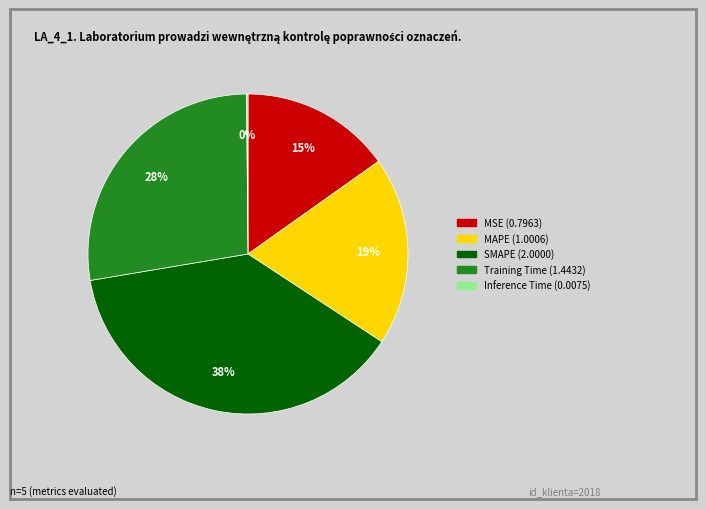

Is it true that MSE is 9% of the pie?

False